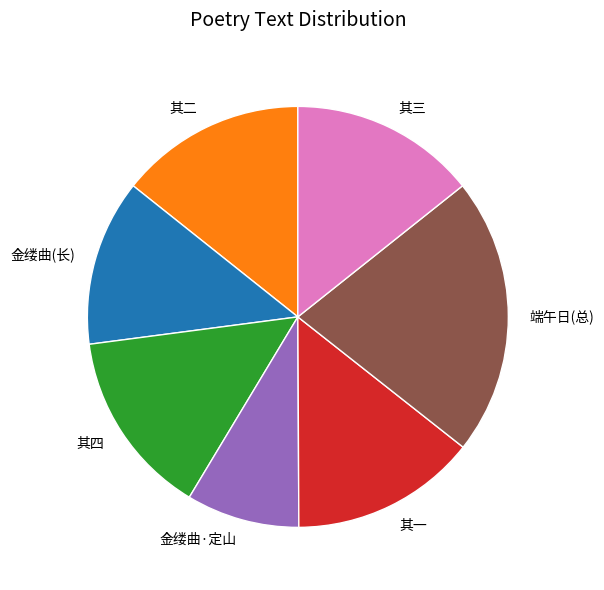

Do 其三 and 金缕曲(长) together represent more than half of the pie?

No